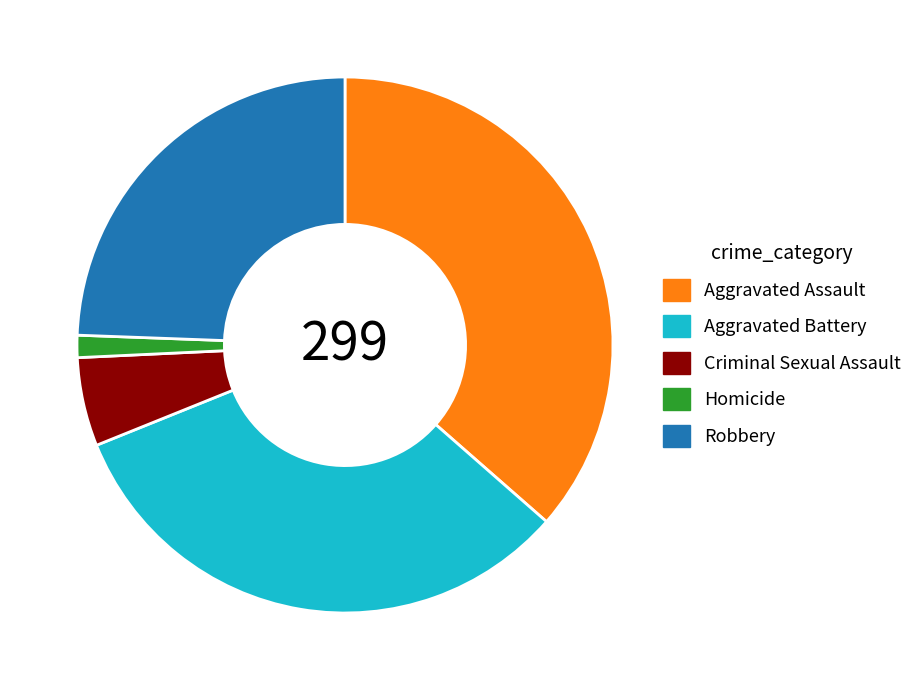

Which has a higher value, Robbery or Homicide?

Robbery